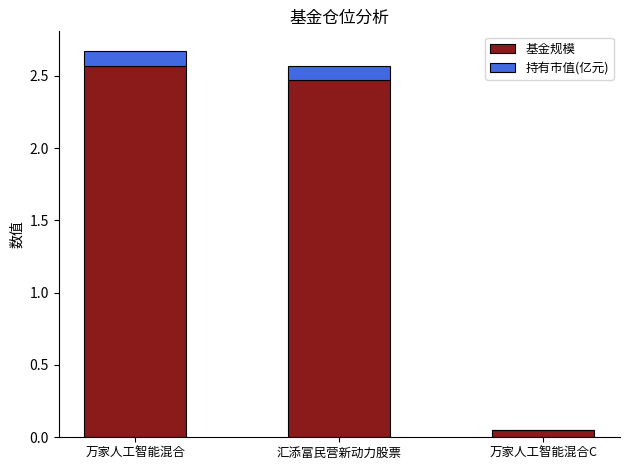

True or false: 基金规模 has a value of 1.4 at 万家人工智能混合.

False